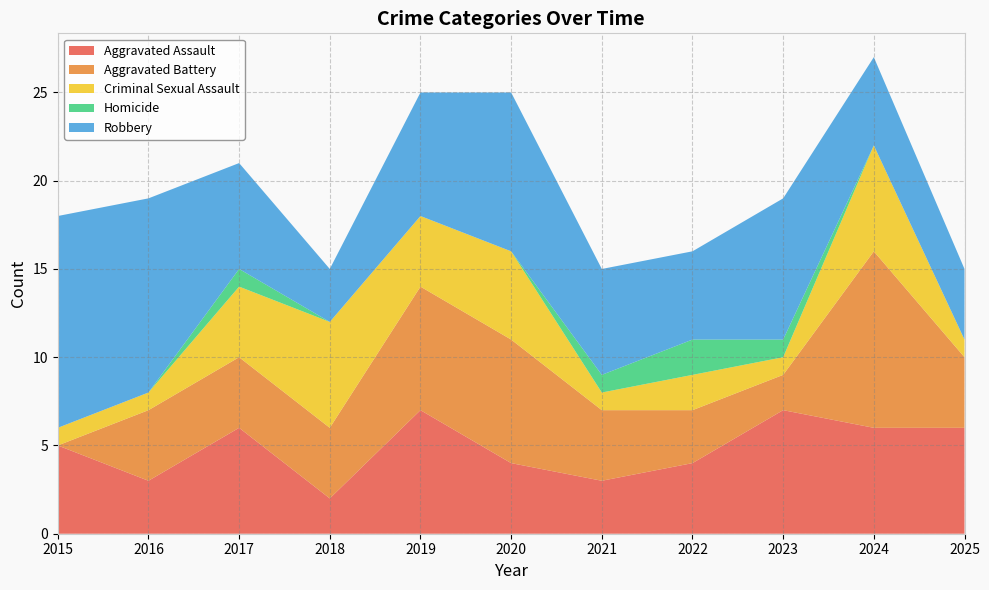

Reading right to left, what are all the values shown in this chart?

Aggravated Assault: 2025=6	2024=6	2023=7	2022=4	2021=3	2020=4	2019=7	2018=2	2017=6	2016=3	2015=5
Aggravated Battery: 2025=4	2024=10	2023=2	2022=3	2021=4	2020=7	2019=7	2018=4	2017=4	2016=4	2015=0
Criminal Sexual Assault: 2025=1	2024=6	2023=1	2022=2	2021=1	2020=5	2019=4	2018=6	2017=4	2016=1	2015=1
Homicide: 2025=0	2024=0	2023=1	2022=2	2021=1	2020=0	2019=0	2018=0	2017=1	2016=0	2015=0
Robbery: 2025=4	2024=5	2023=8	2022=5	2021=6	2020=9	2019=7	2018=3	2017=6	2016=11	2015=12